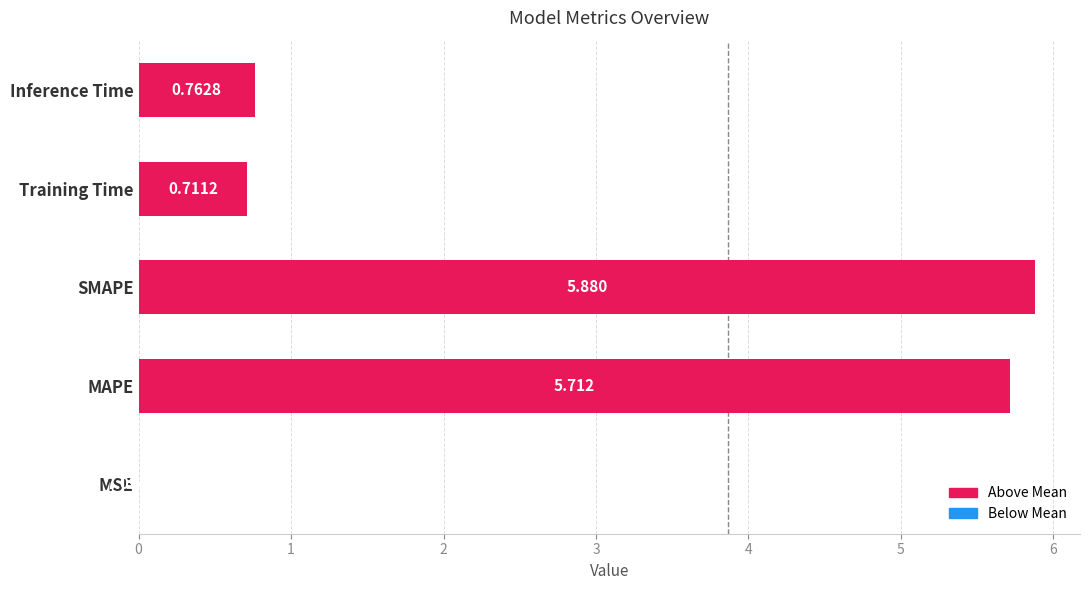

At which label is the value closest to 2?

Inference Time